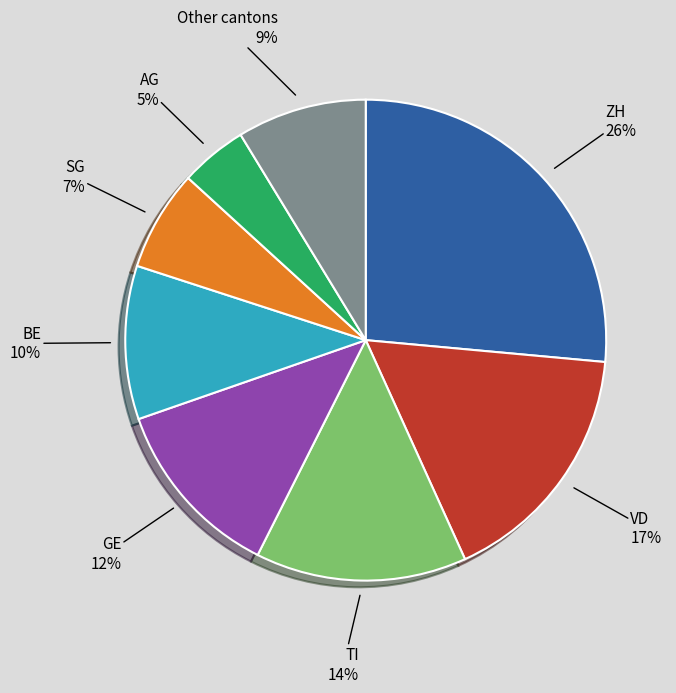

Does any single category account for the majority?

No